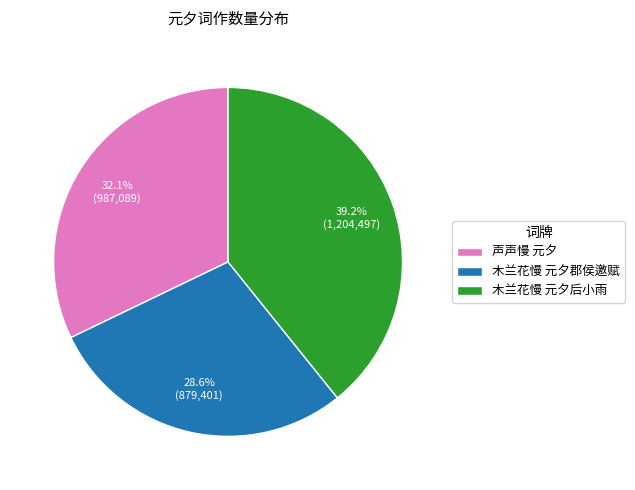

What is the total percentage of 木兰花慢 元夕郡侯邀赋 and 木兰花慢 元夕后小雨?

67.9%